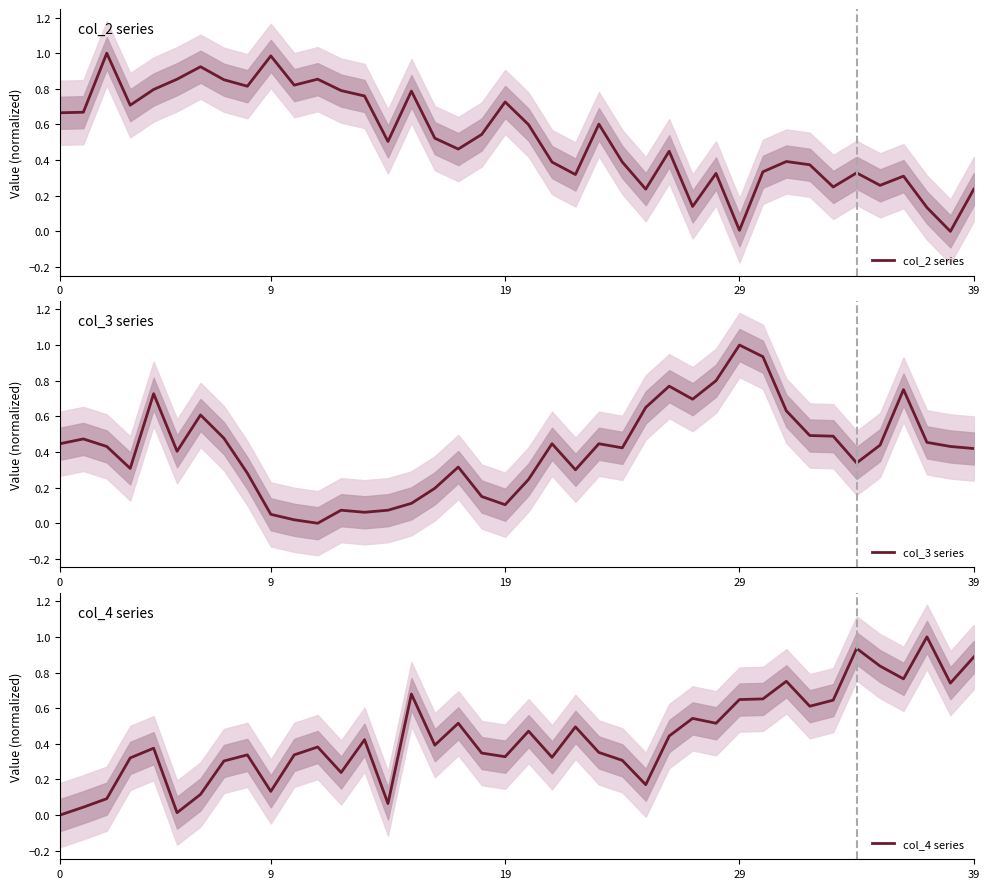

Which series changed the most between 15 and 36?

col_3 series